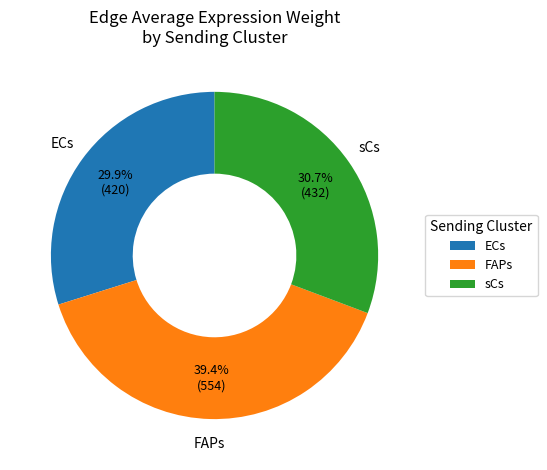

Approximately how many times larger is the value at sCs compared to FAPs?

0.8